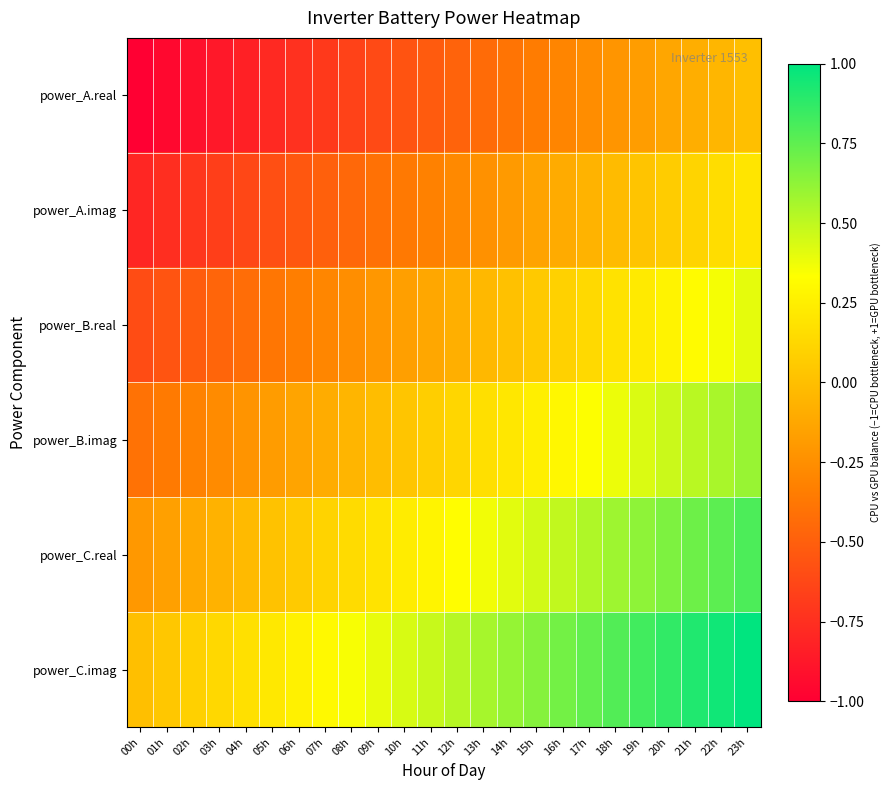

At how many categories does at least one series exceed 0?

23